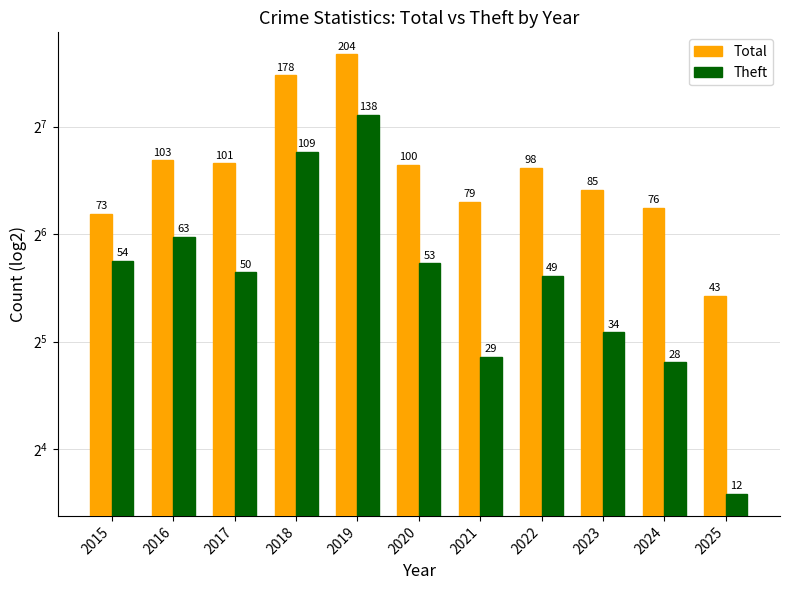

What is the value of the Total bar at the 9th from the left?

85